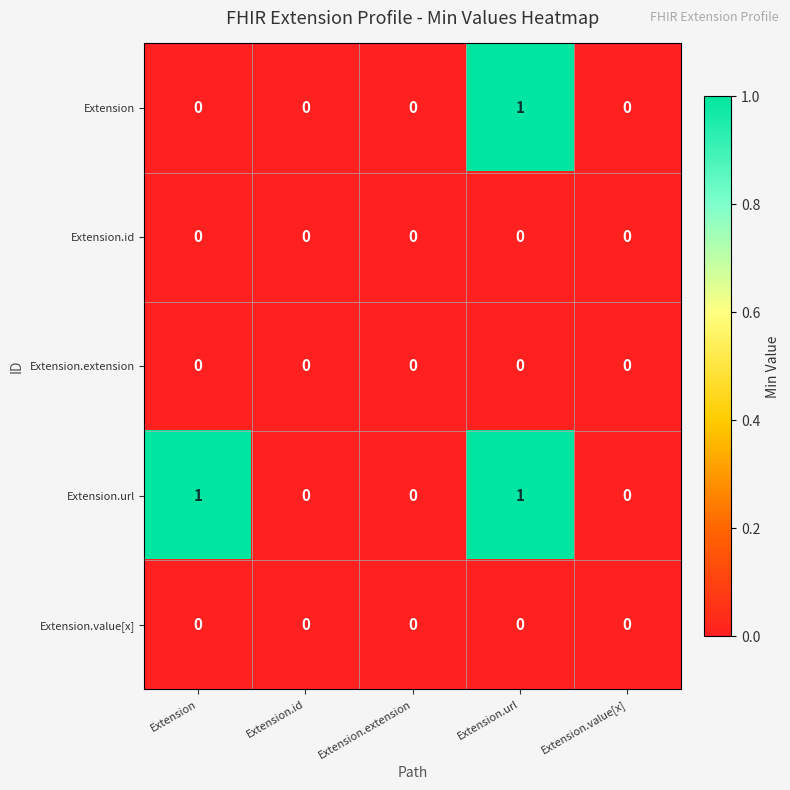

Reading right to left, what are all the values shown in this chart?

Extension: 0	1	0	0	0
Extension.id: 0	0	0	0	0
Extension.extension: 0	0	0	0	0
Extension.url: 0	1	0	0	1
Extension.value[x]: 0	0	0	0	0